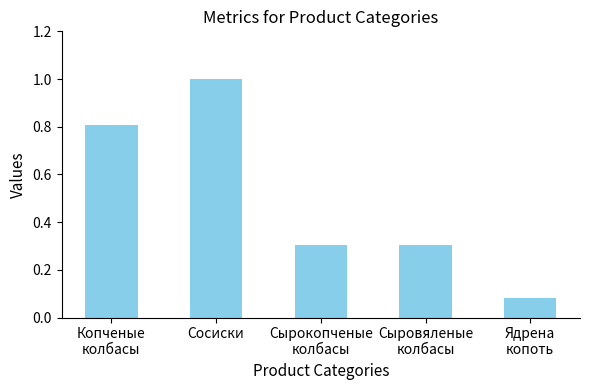

What is the sum of all values?

2.5